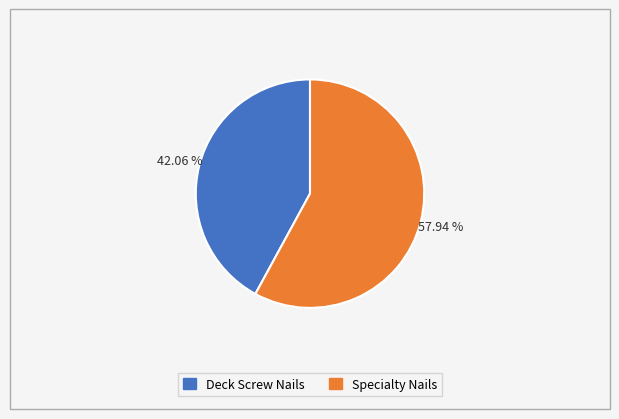

To the nearest percent, what percentage of the pie is Deck Screw Nails?

42%